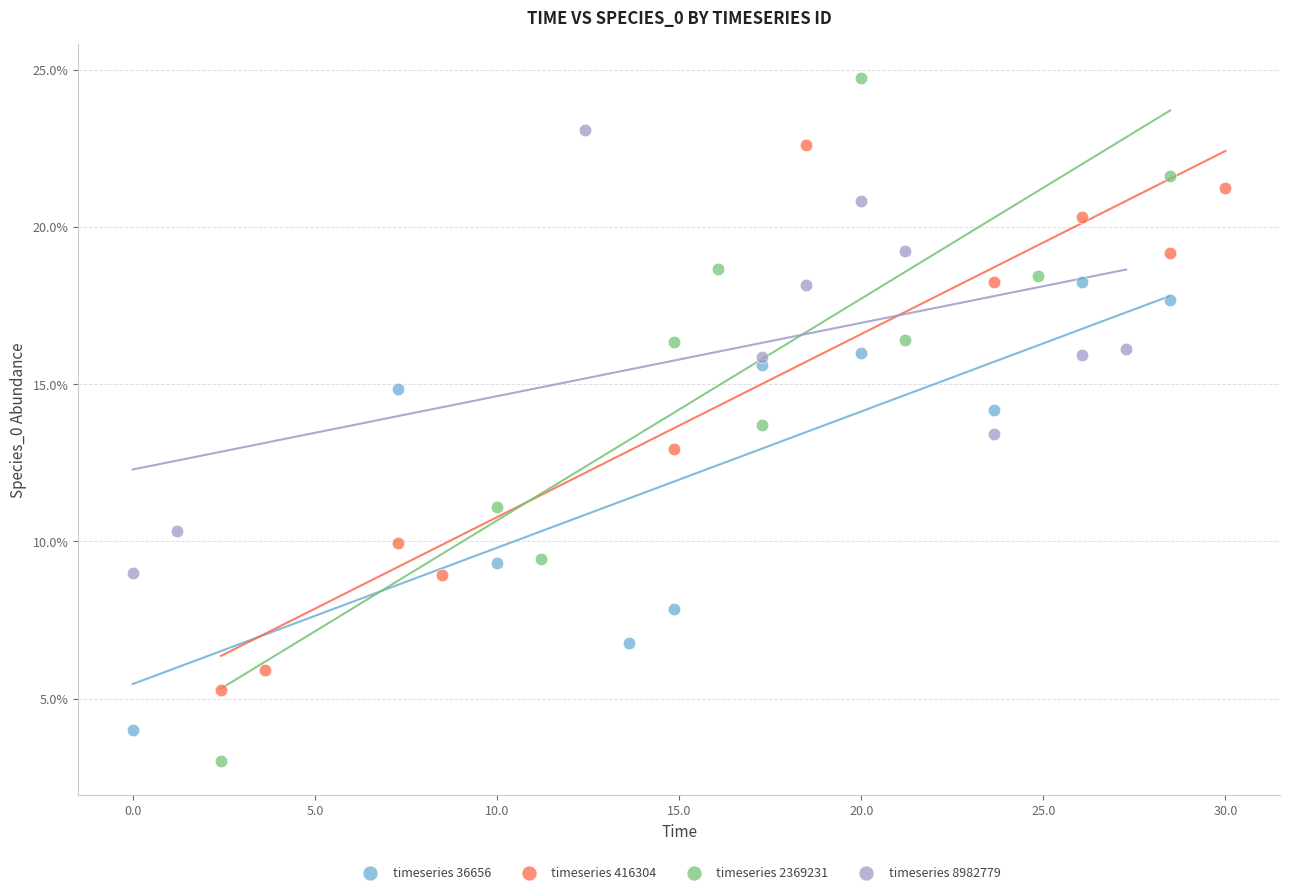

Which series reaches the minimum Y coordinate?

timeseries 2369231